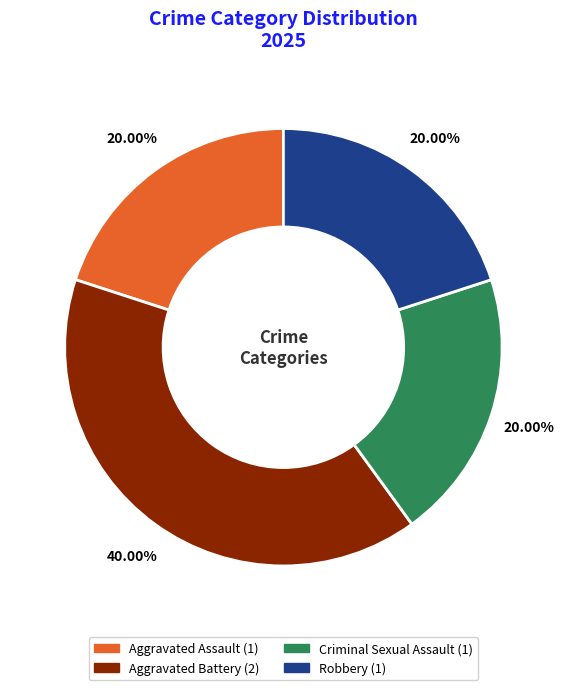

Is there any slice that represents more than half of the pie?

No